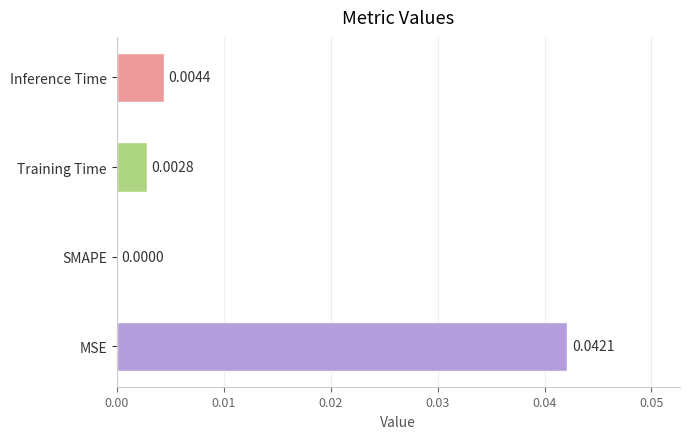

Which category has the highest value across all series?

MSE